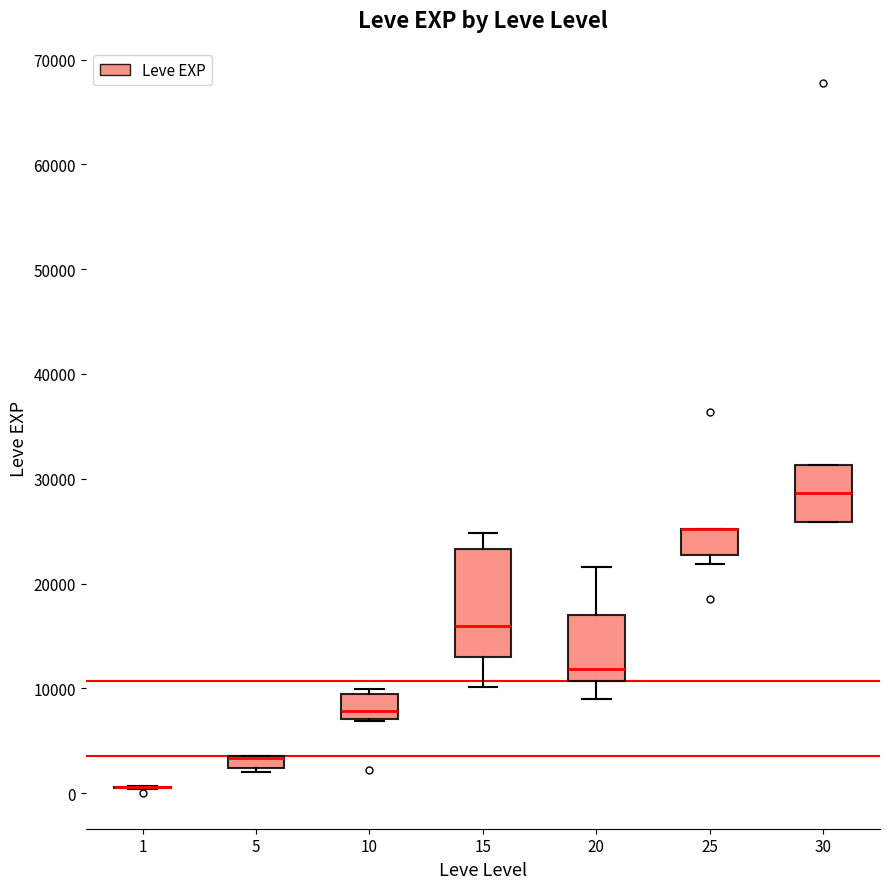

Which box is the tallest, from its lower edge to its upper edge?

15